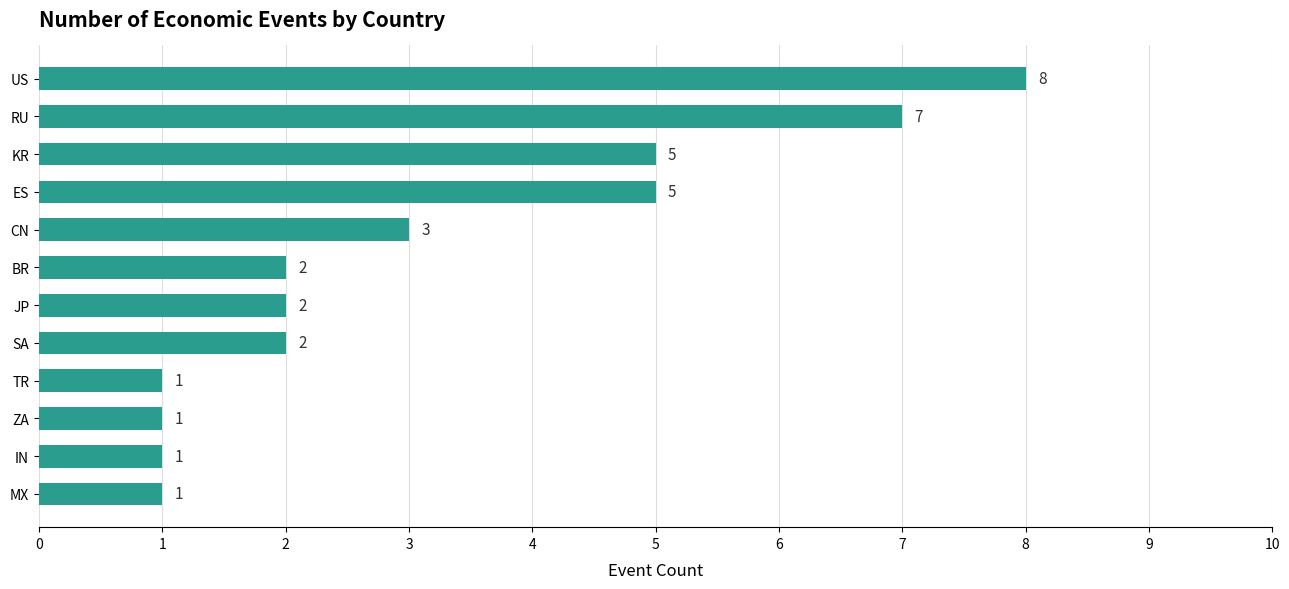

What is the average value?

3